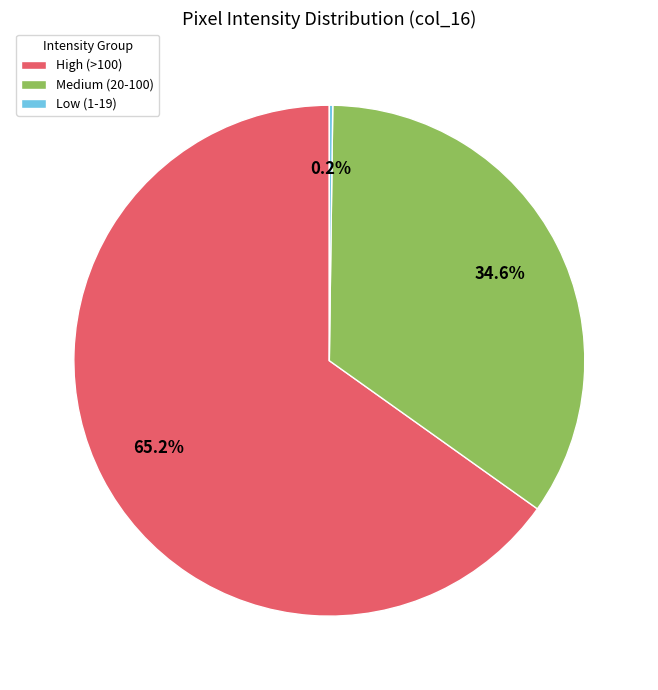

Which category has the biggest portion of the pie?

High (>100)